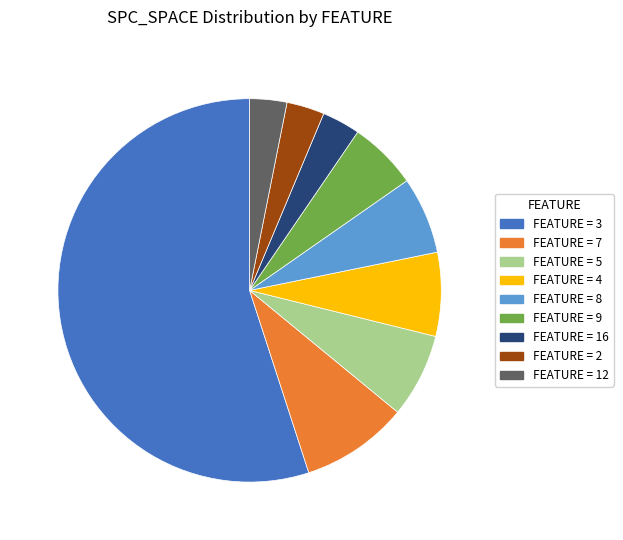

Approximately how many times larger is the value at FEATURE = 5 compared to FEATURE = 16?

2.2